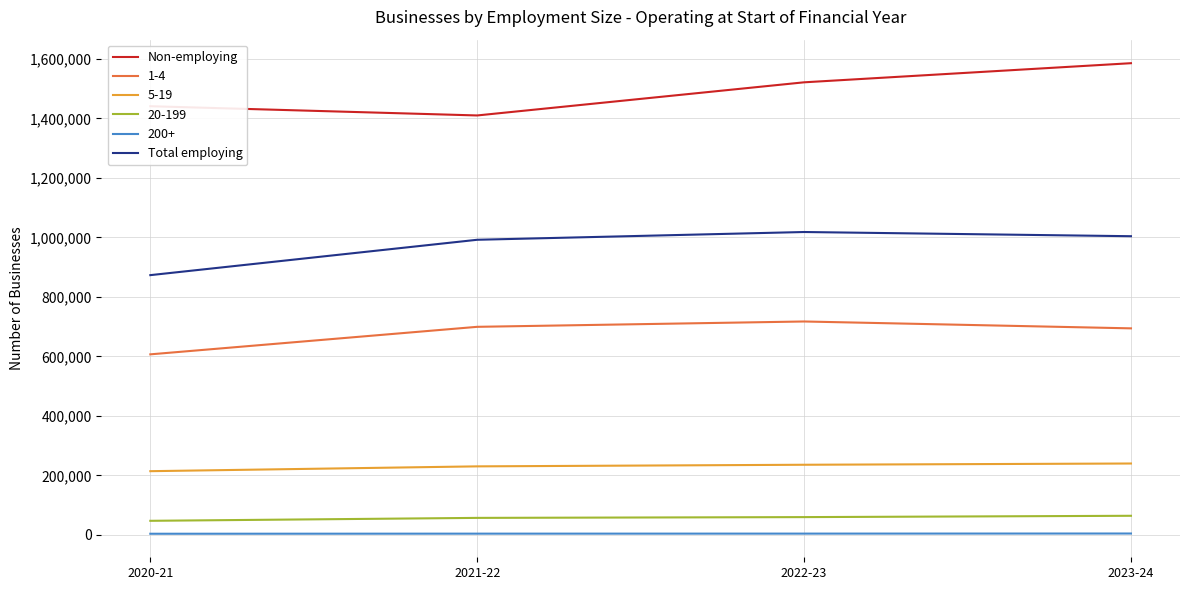

True or false: Non-employing and 200+ intersect in this chart.

False